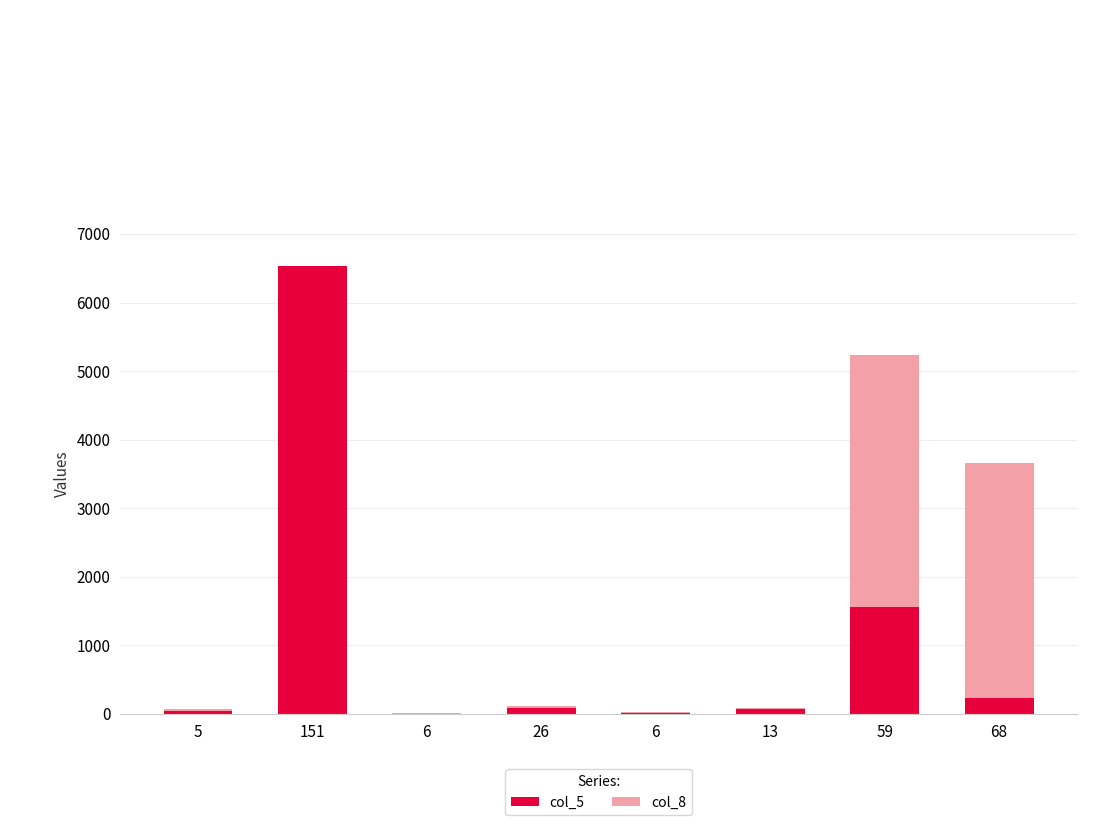

At 26, list the series in order from smallest to largest.

col_8, col_5